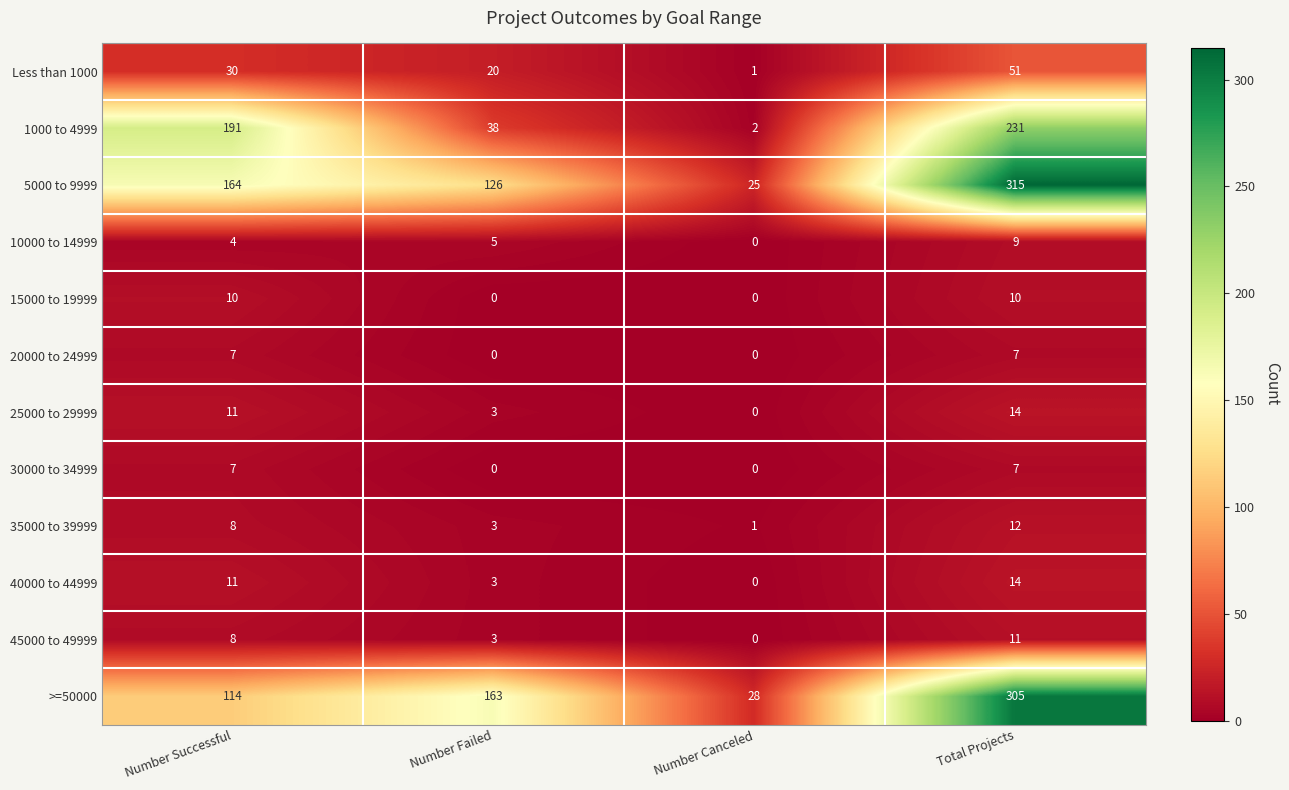

Which series has the largest range (max minus min)?

5000 to 9999